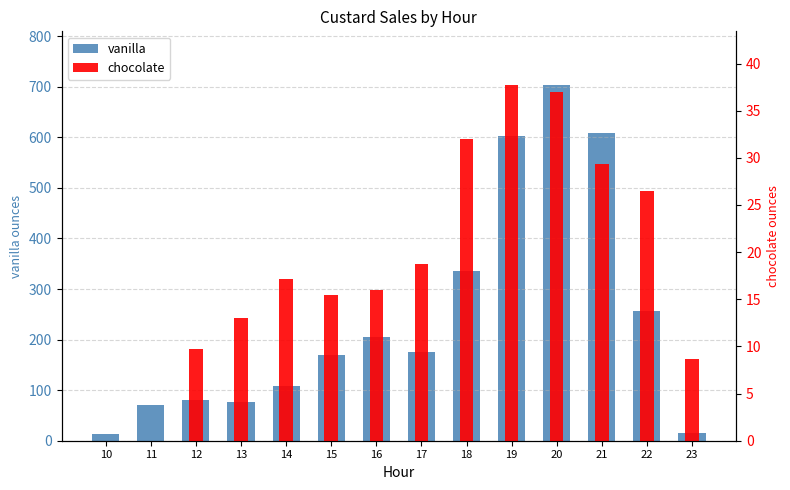

Rank the categories by vanilla value from lowest to highest.

10, 23, 11, 13, 12, 14, 15, 17, 16, 22, 18, 19, 21, 20